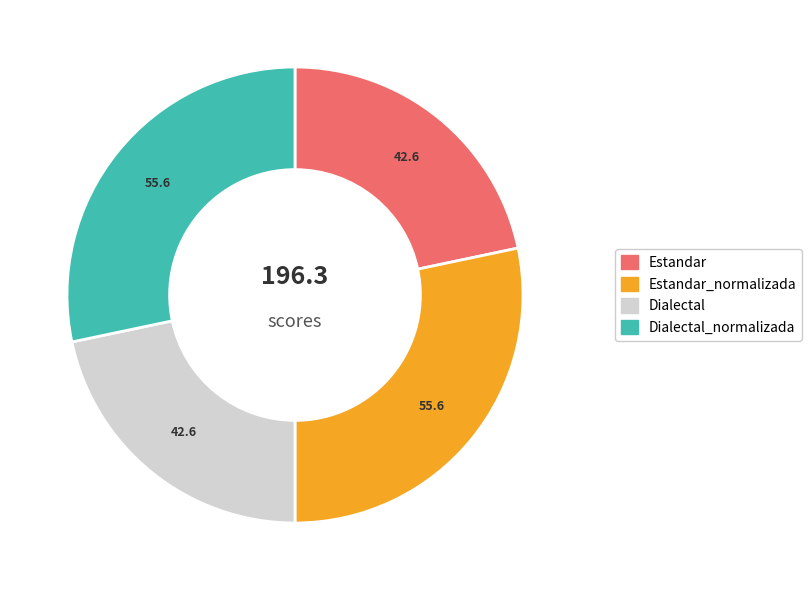

The Estandar_normalizada slice represents 40% of the pie. True or false?

False